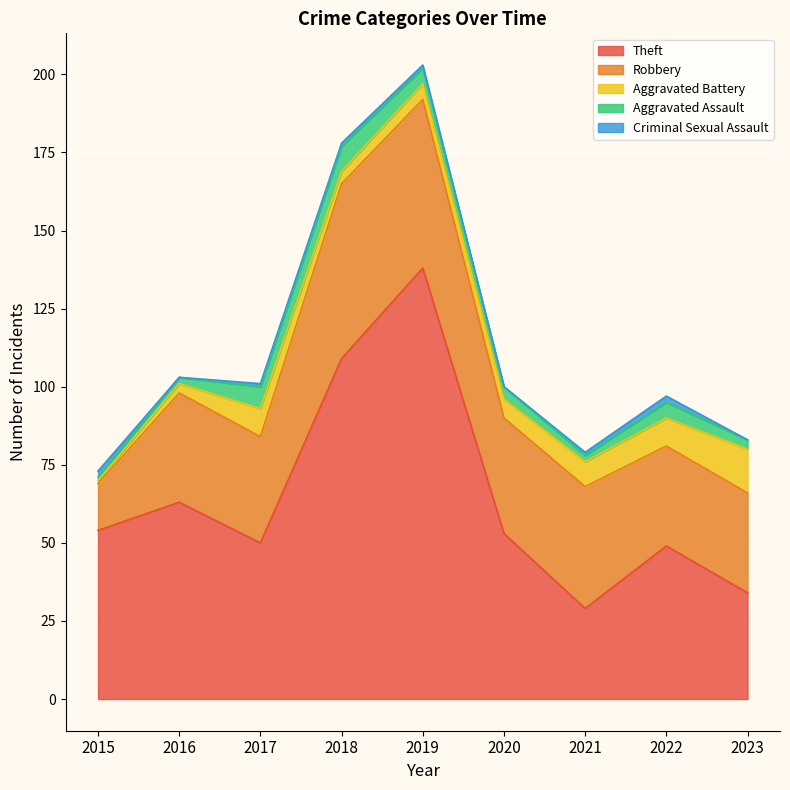

What is the difference between the Theft values at 2021 and 2016?

34